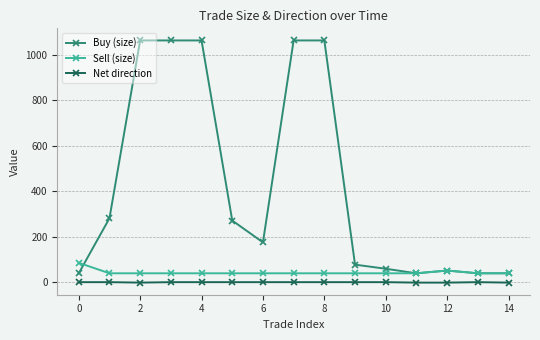

Rank the series by their maximum value, from highest to lowest.

Buy (size), Sell (size), Net direction